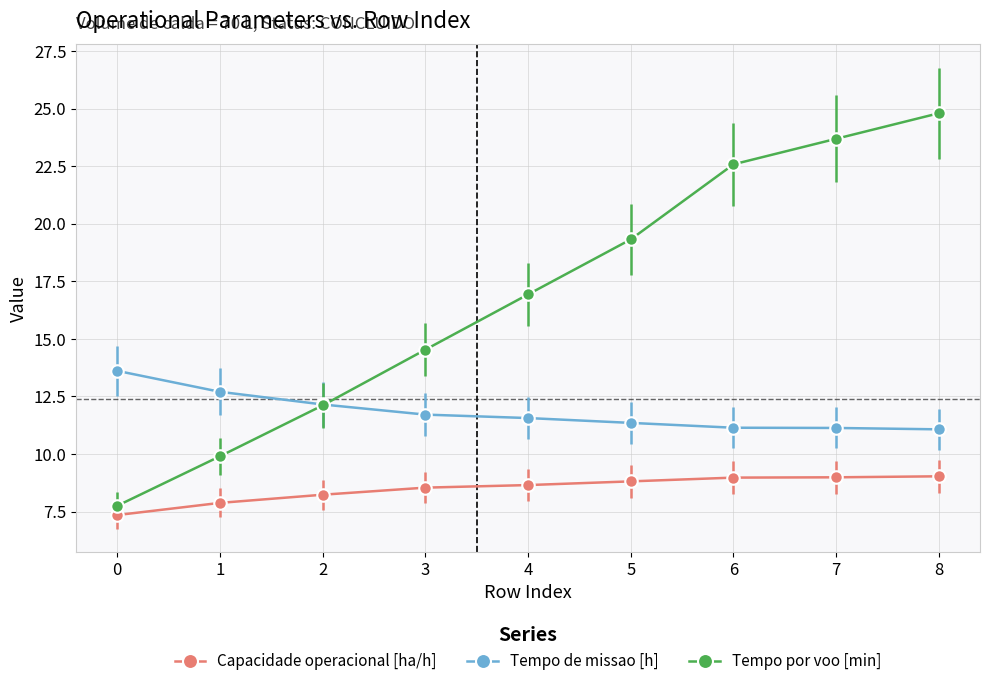

The value of Tempo de missao [h] at 4 is 5.9. True or false?

False